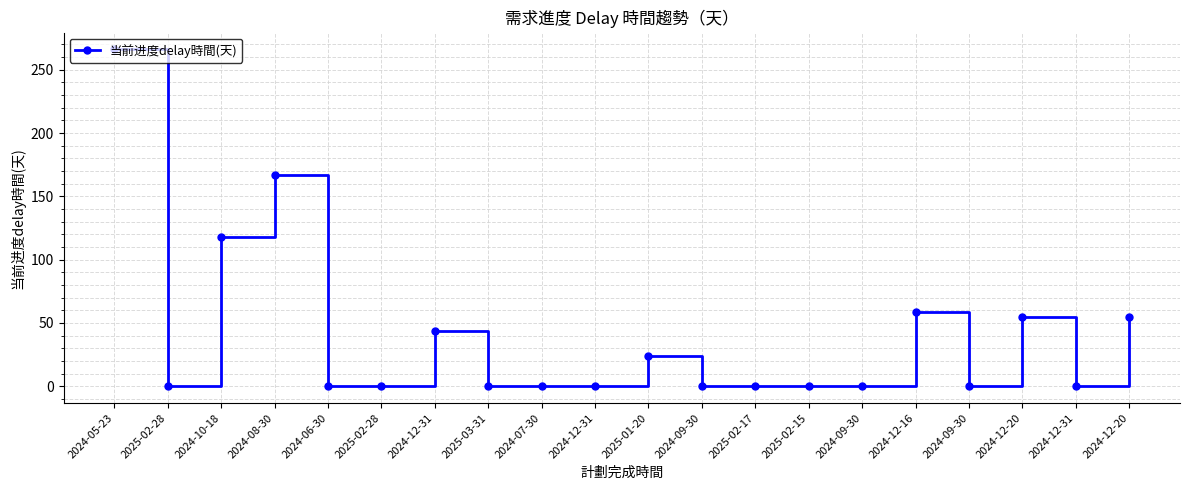

What is the value of the 16th point from the left?

59